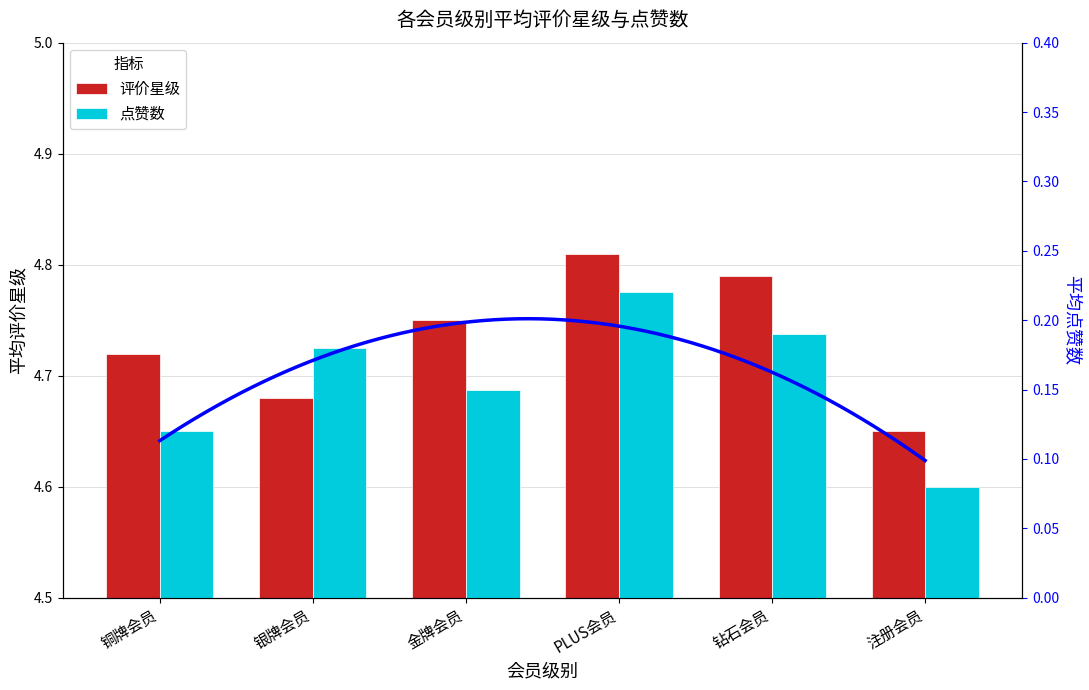

Rank the series by their average value, from highest to lowest.

评价星级, 点赞数